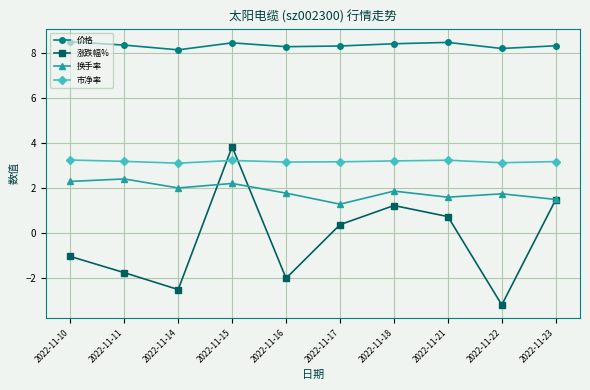

What is the value of the 市净率 point at the 7th from the left?

3.2